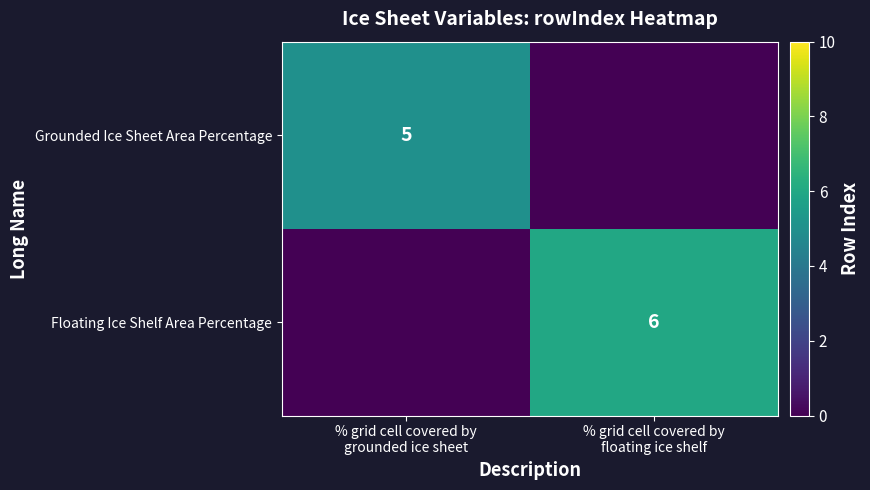

How many values in Grounded Ice Sheet Area Percentage are above zero?

1